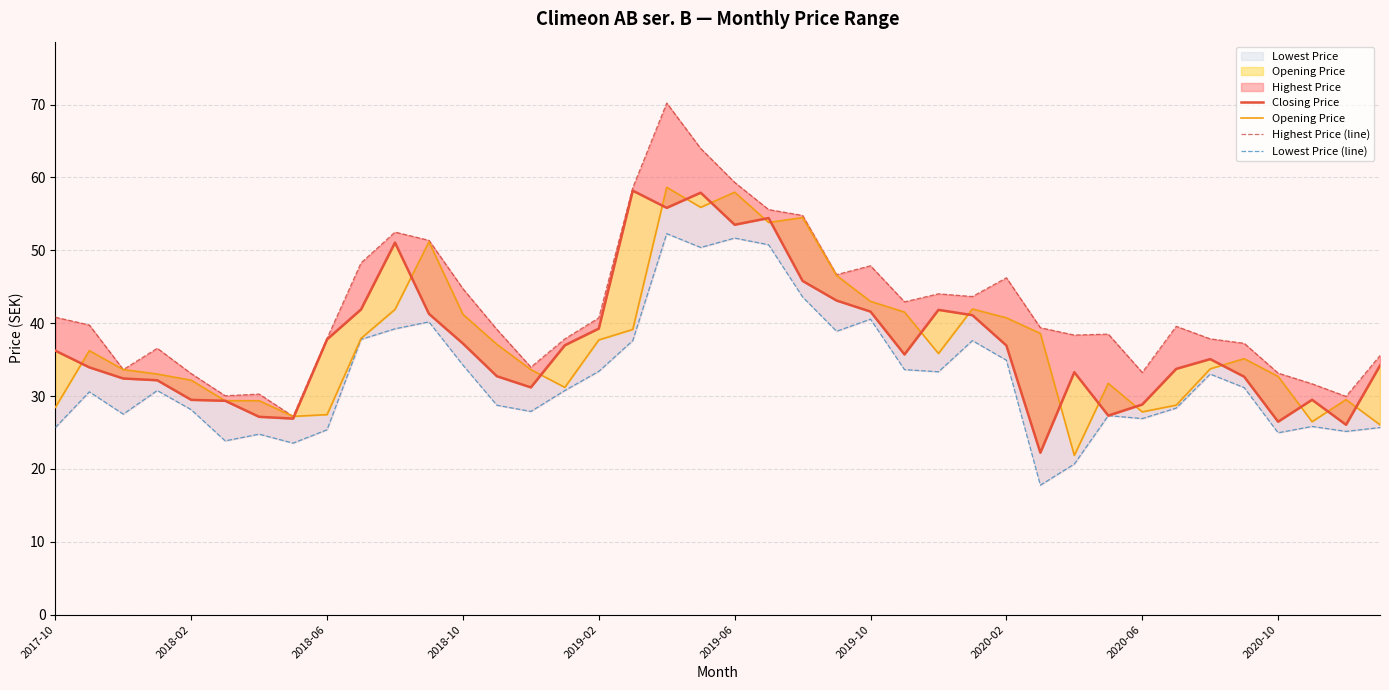

Reading left to right, extract all data points from this chart.

Closing Price: 36.2	33.9	32.4	32.2	29.5	29.4	27.1	26.9	37.8	41.9	51.1	41.3	37.2	32.7	31.2	37.0	39.3	58.2	55.8	57.9	53.5	54.4	45.8	43.1	41.6	35.7	41.8	41.1	36.9	22.2	33.3	27.3	28.8	33.7	35.1	32.7	26.5	29.5	26.1	34.2
Opening Price: 28.4	36.2	33.6	33.0	32.2	29.4	29.4	27.2	27.4	37.9	41.9	51.2	41.2	37.1	33.6	31.2	37.7	39.1	58.6	55.9	58.0	53.8	54.5	46.5	43.0	41.5	35.8	42.0	40.7	38.6	21.9	31.7	27.8	28.8	33.7	35.1	32.7	26.5	29.5	26.1
Highest Price (line): 40.8	39.8	33.6	36.6	33.1	30.0	30.3	27.2	37.9	48.3	52.5	51.4	44.7	39.1	34.0	37.9	40.7	58.6	70.2	64.0	59.3	55.6	54.8	46.7	47.9	42.9	44.0	43.7	46.2	39.4	38.4	38.5	33.2	39.6	37.9	37.2	33.1	31.7	29.9	35.6
Lowest Price (line): 25.7	30.6	27.5	30.8	28.1	23.9	24.8	23.5	25.4	37.8	39.2	40.2	34.2	28.7	27.9	30.8	33.4	37.6	52.3	50.4	51.7	50.8	43.6	38.9	40.5	33.6	33.3	37.6	34.9	17.8	20.7	27.3	26.9	28.4	33.0	31.2	25.0	25.8	25.1	25.7